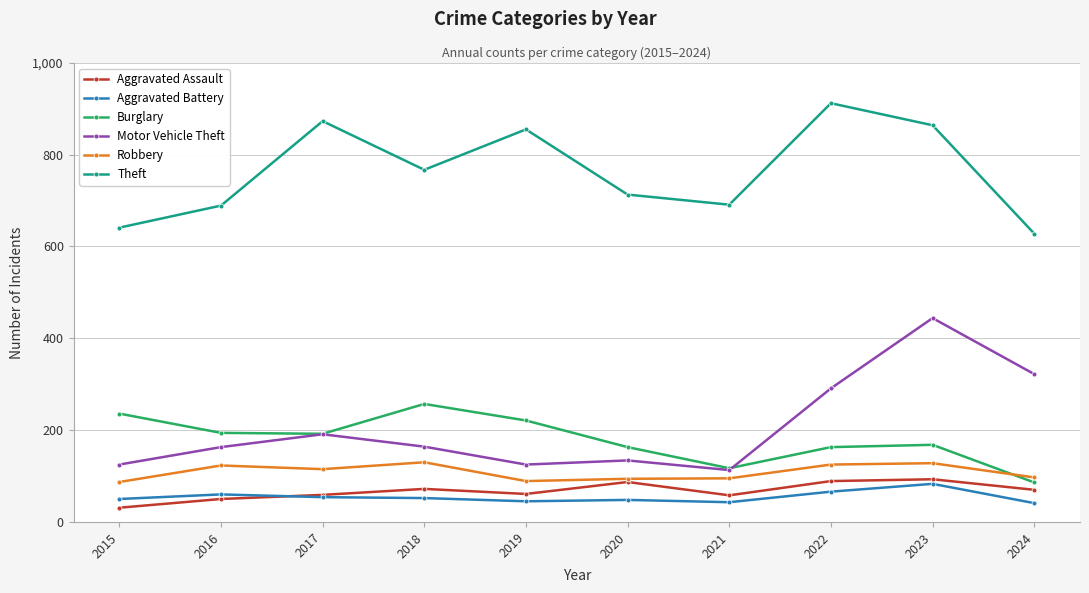

True or false: Aggravated Assault and Aggravated Battery cross at least once.

True